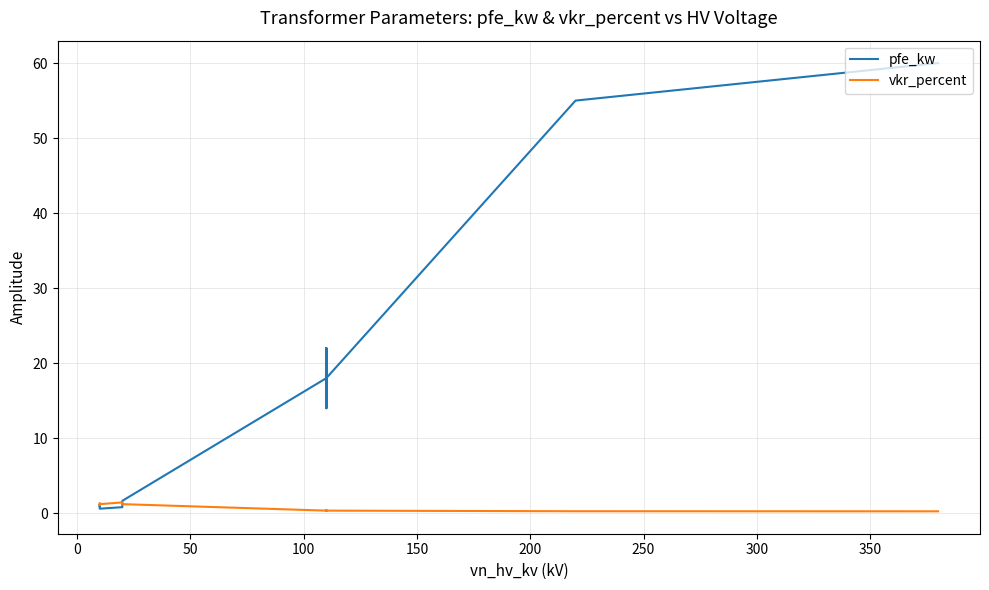

True or false: vkr_percent has more than 2 interior local peaks.

True